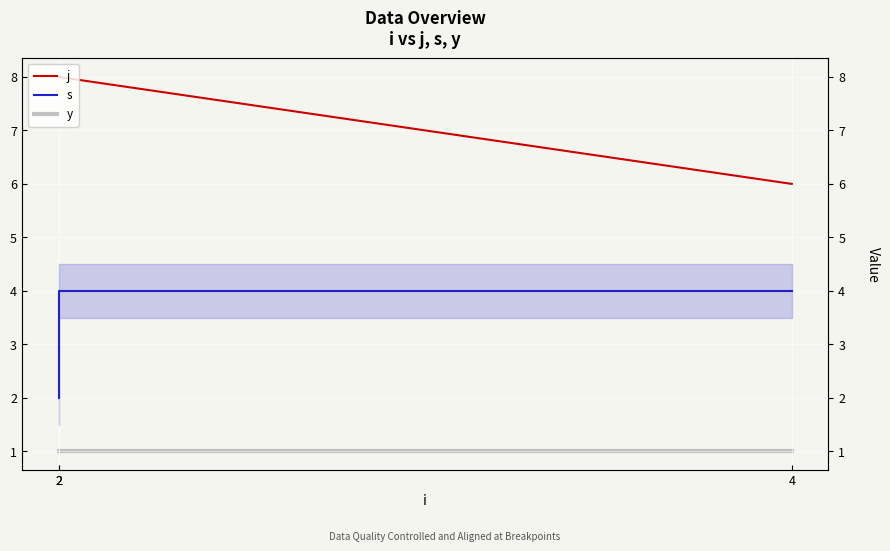

Reading left to right, extract all data points from this chart.

j: 2=8	2=8	4=6
s: 2=2	2=4	4=4
y: 2=1	2=1	4=1